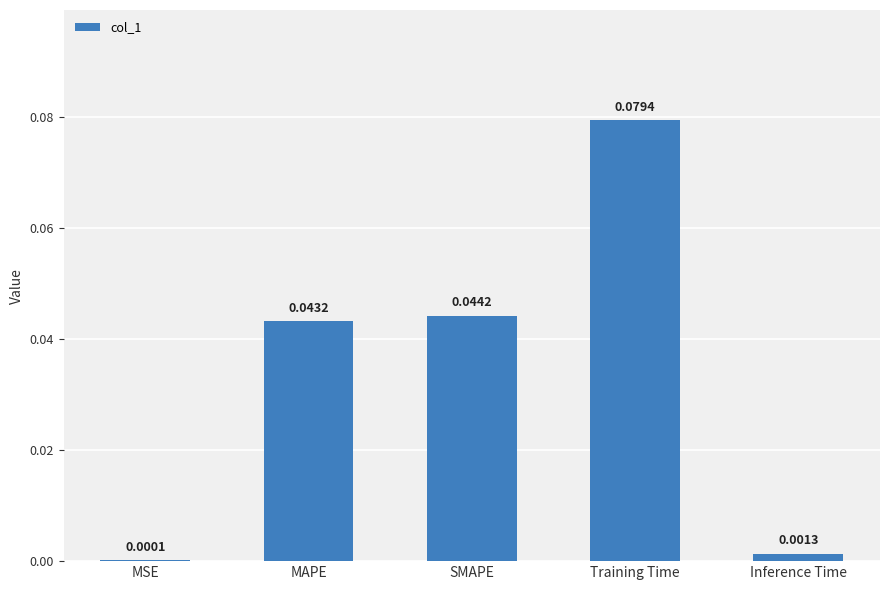

Where is the data nearest to the value 0?

MSE